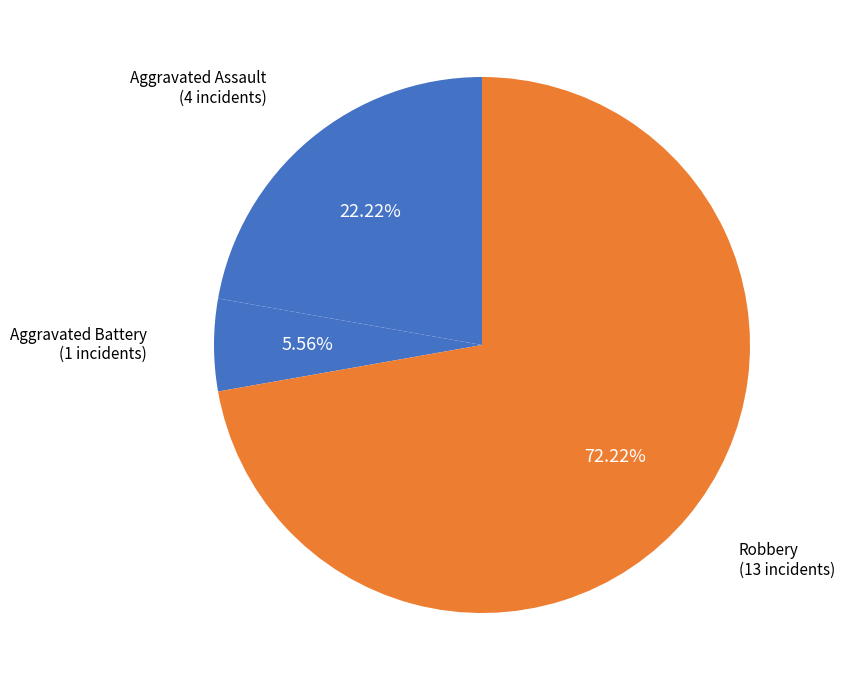

How many segments does this pie chart have?

3